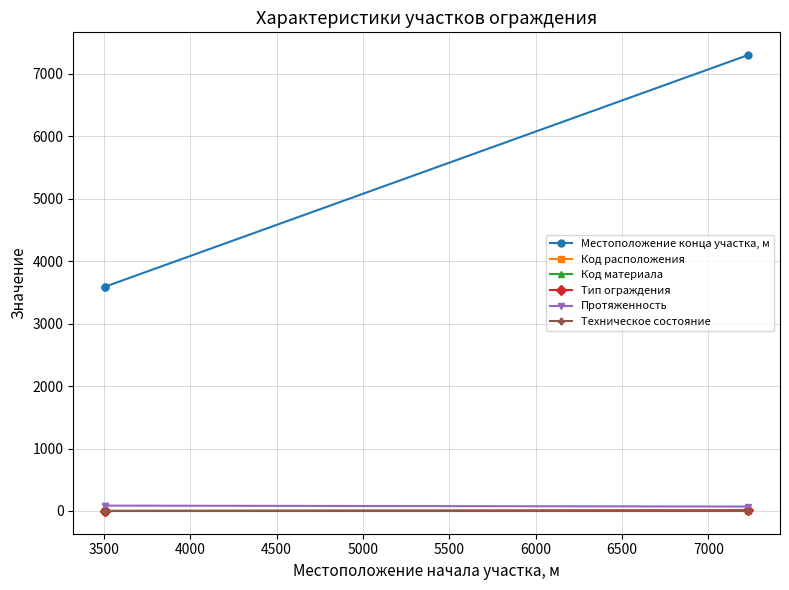

What are all the series names shown in the legend?

Местоположение конца участка, м, Код расположения, Код материала, Тип ограждения, Протяженность, Техническое состояние